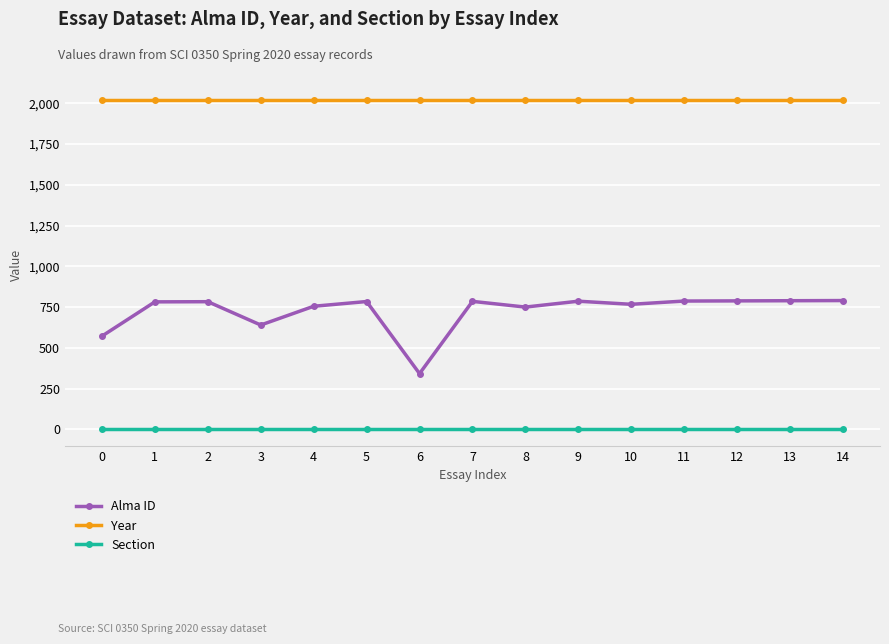

Which series changed the most between 3 and 11?

Alma ID